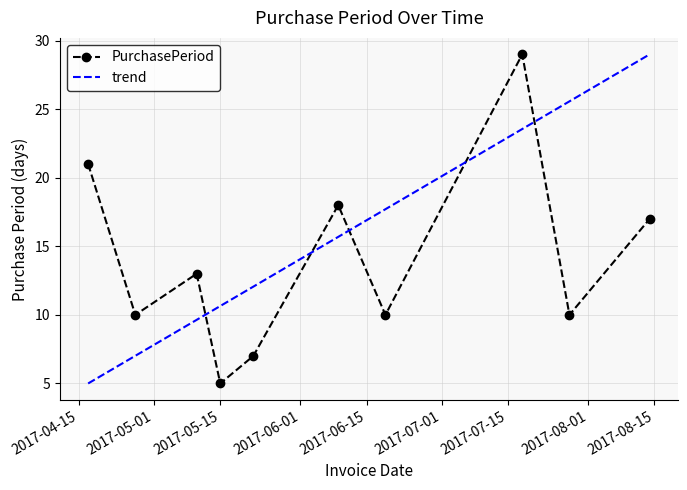

Reading left to right, what are all the values shown in this chart?

21	10	13	5	7	18	10	29	10	17